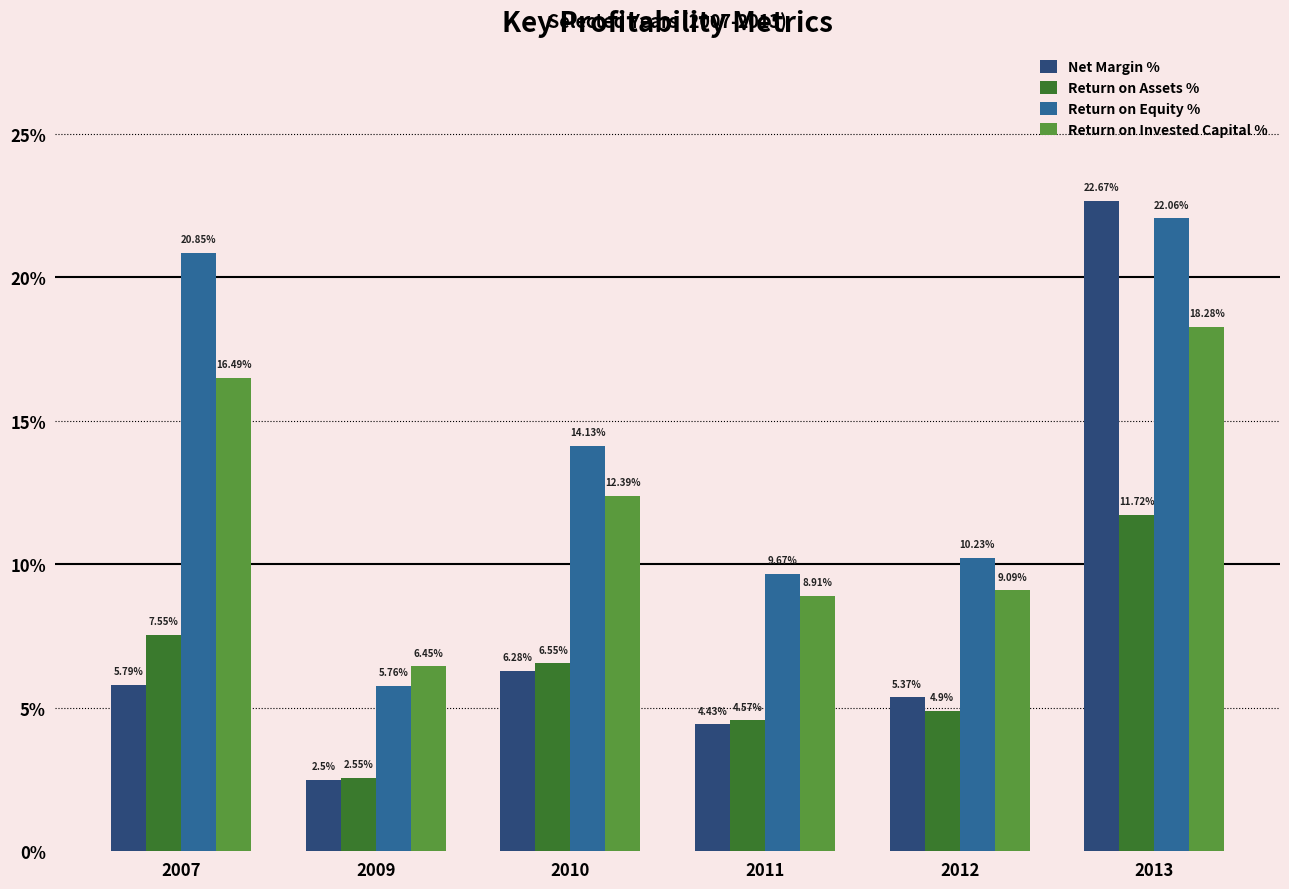

Which category has the highest value in the Return on Equity % series?

2013